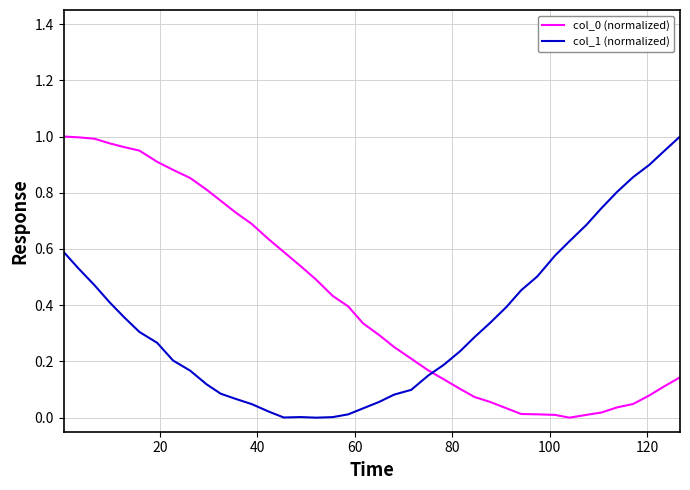

True or false: col_1 (normalized) and col_0 (normalized) cross at least once.

True